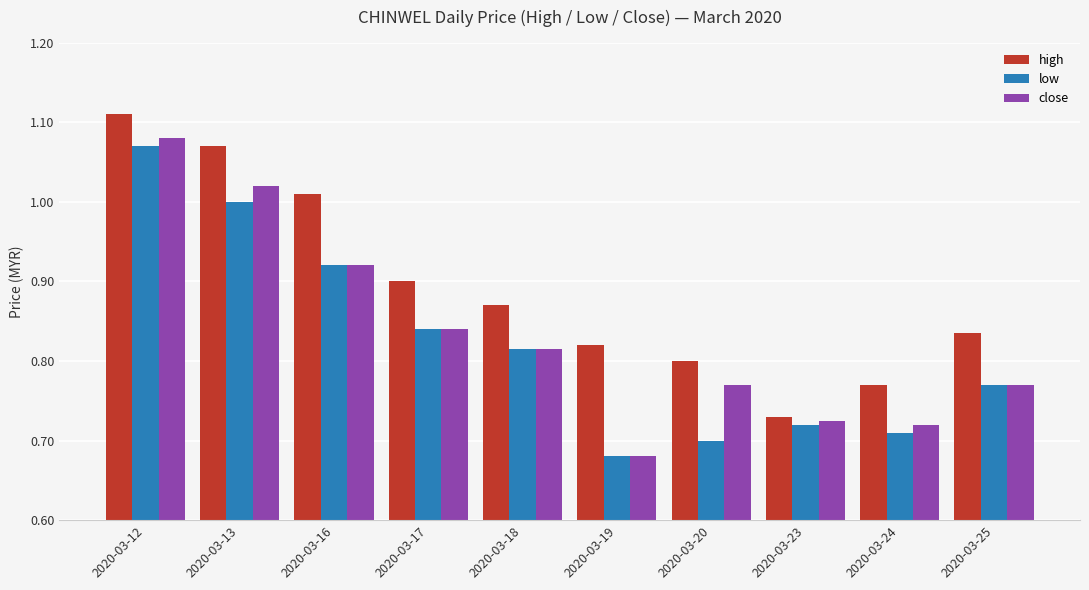

The value of high at 2020-03-13 is 1.8. True or false?

False